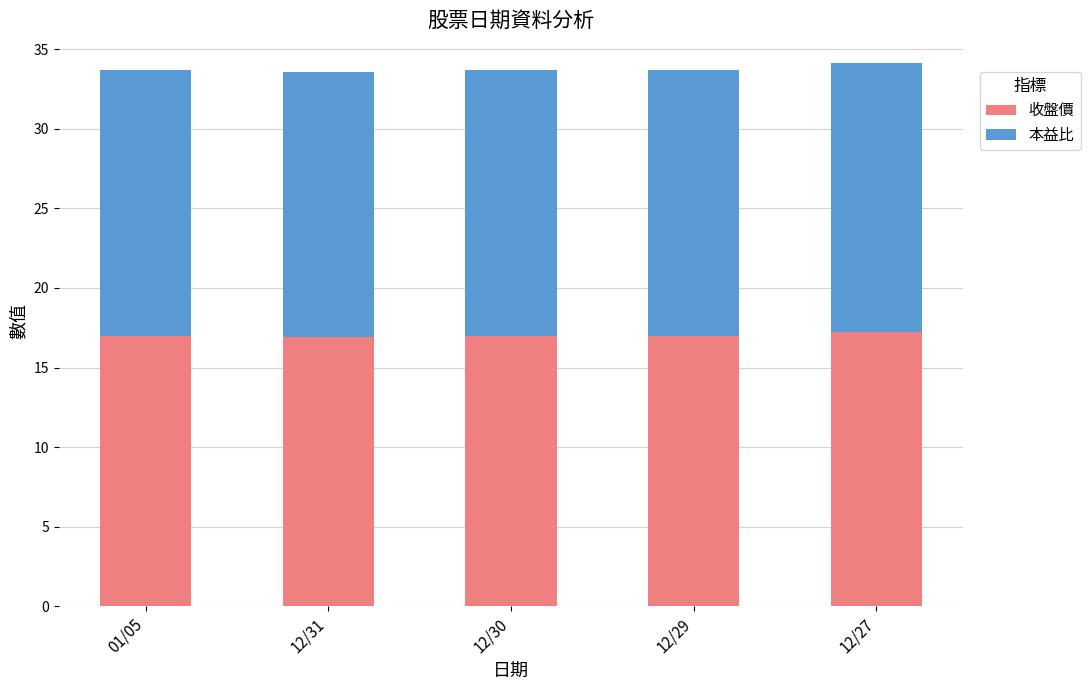

What is the sum of all 收盤價 values?

85.2